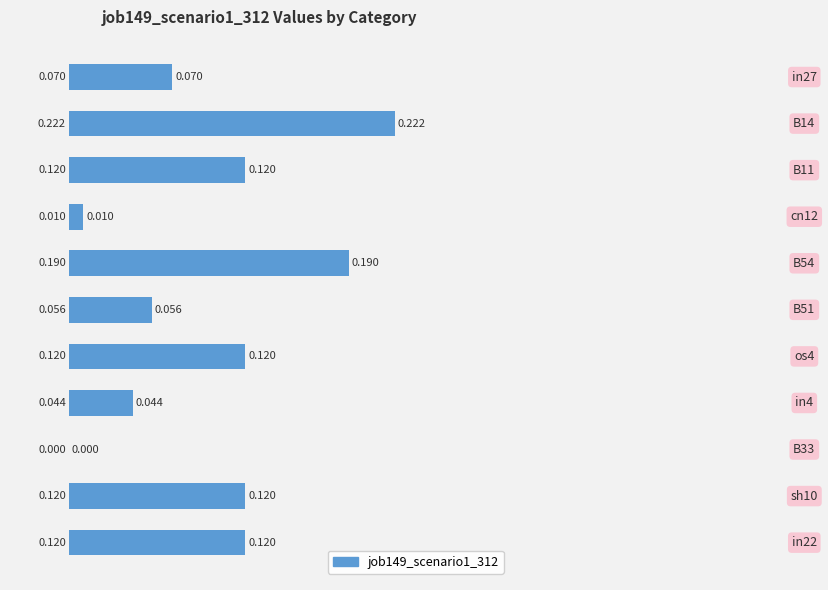

How many data points are above 0?

10